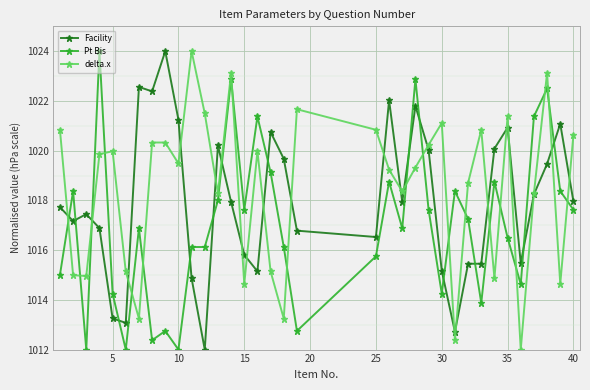

What is the value of the delta.x point at the 17th from the left?

1015.1